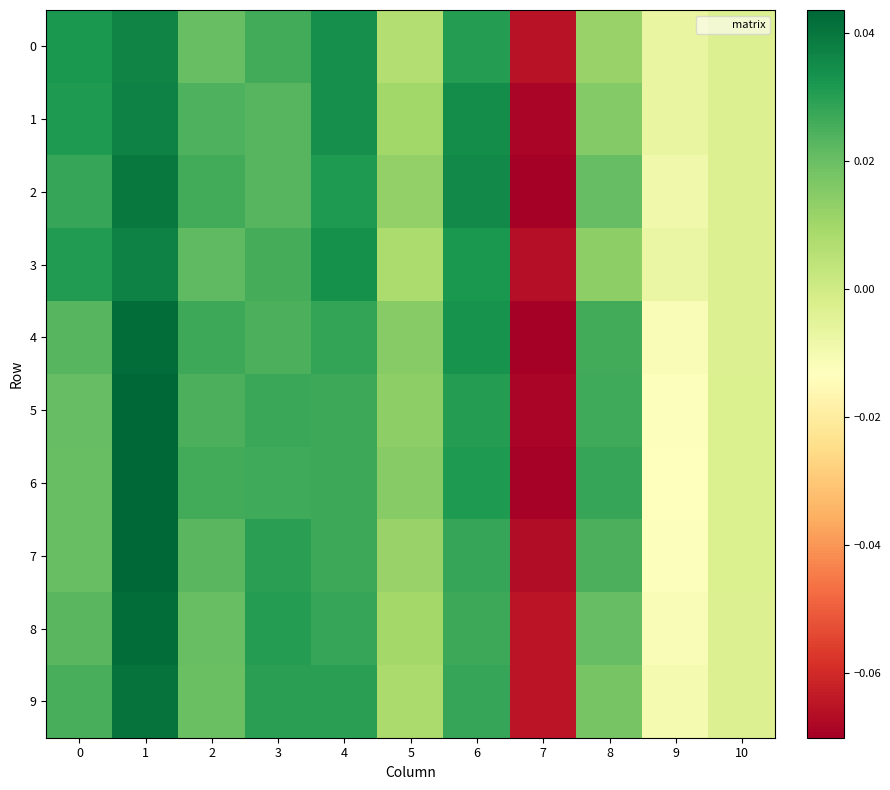

Which label corresponds to the largest value in the chart?

1